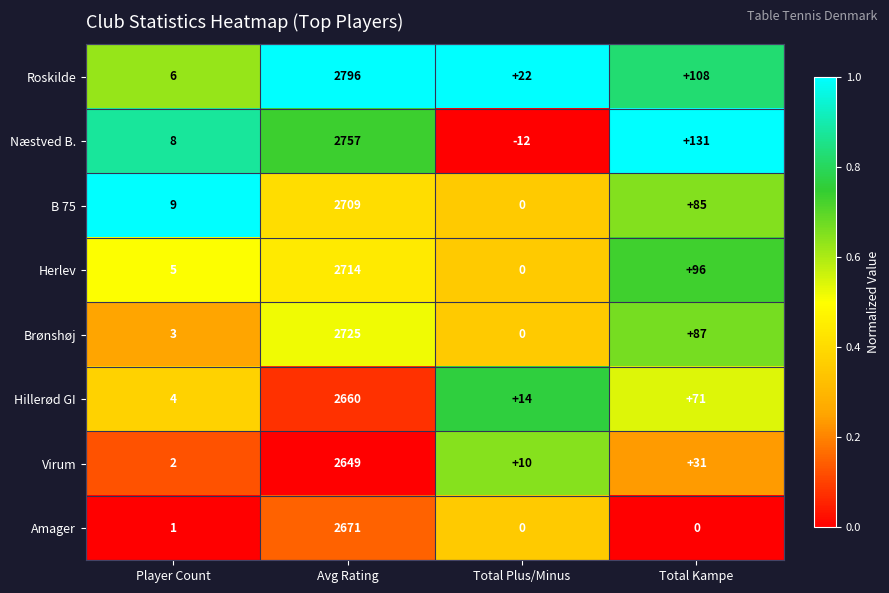

How many data points does each series have?

4